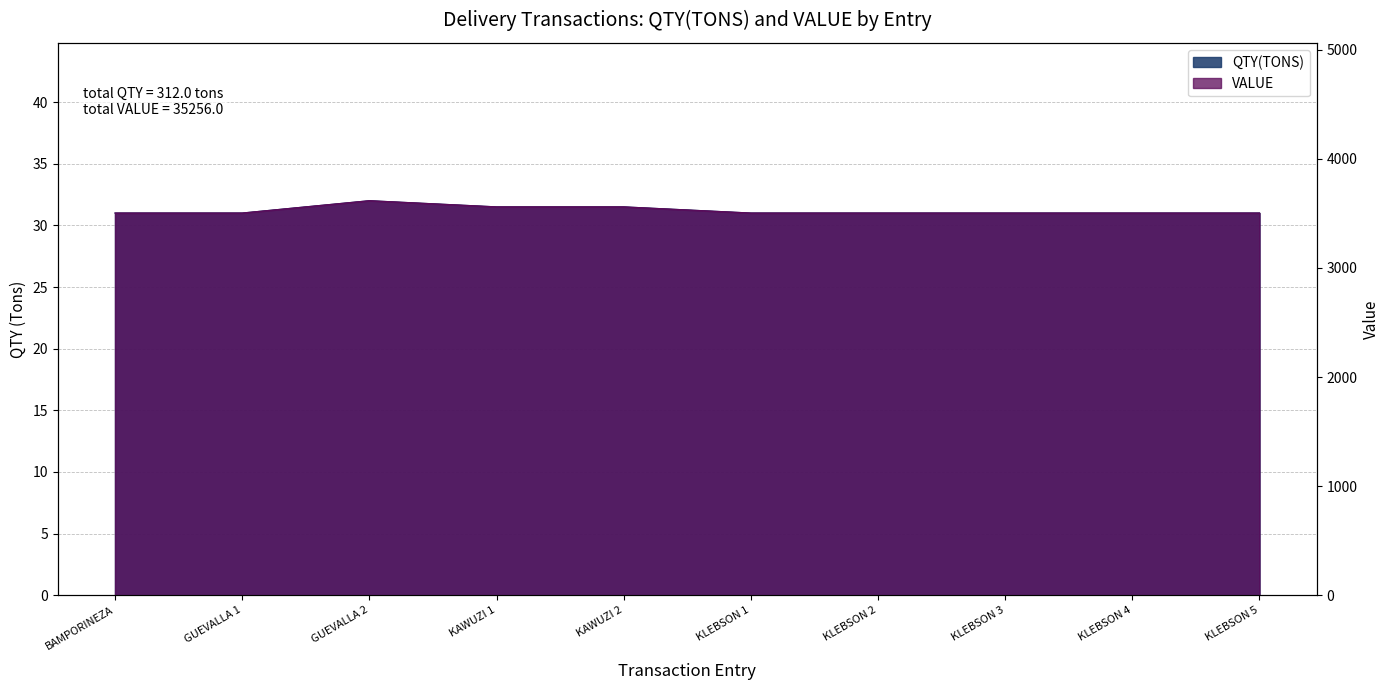

What is the maximum value shown in the chart?

3616.0